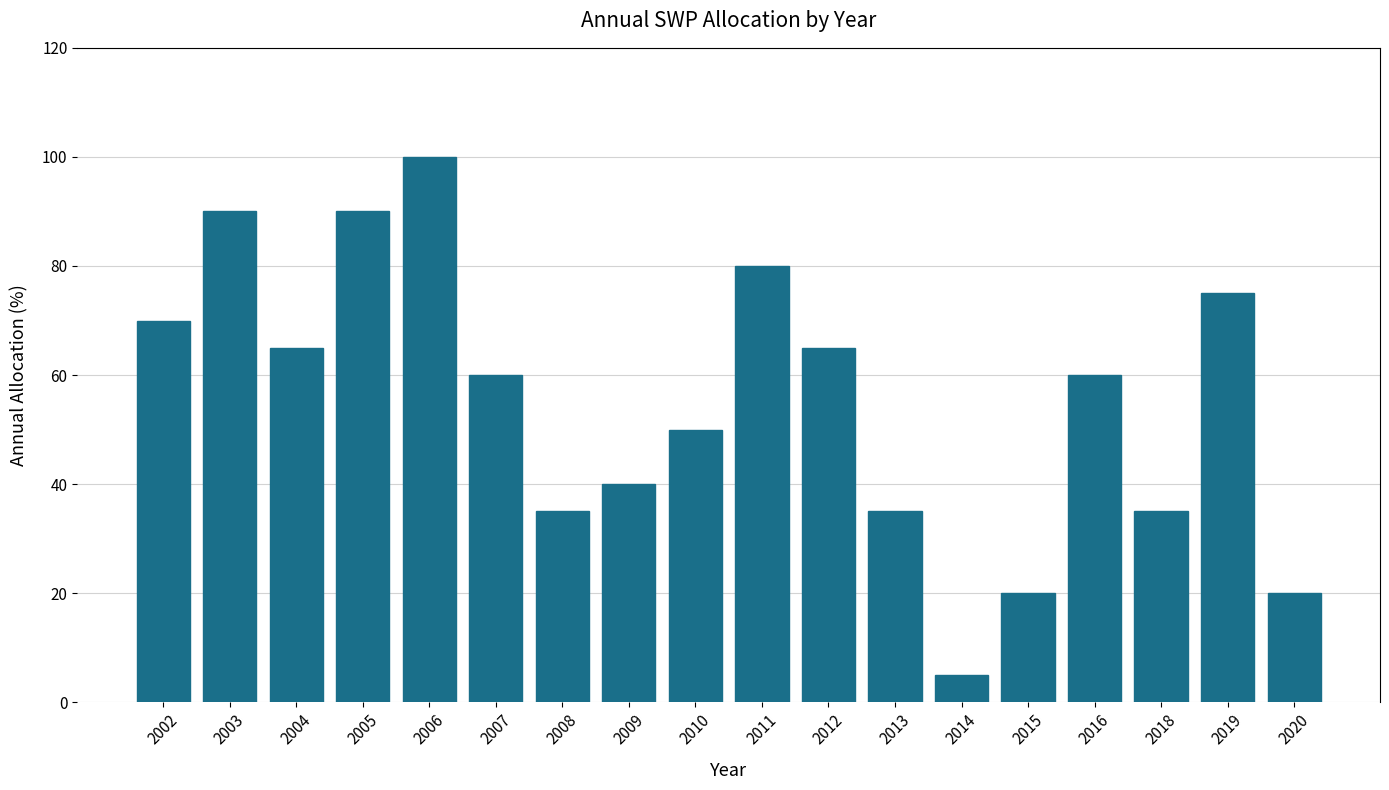

What is the value of the 15th bar from the left?

60